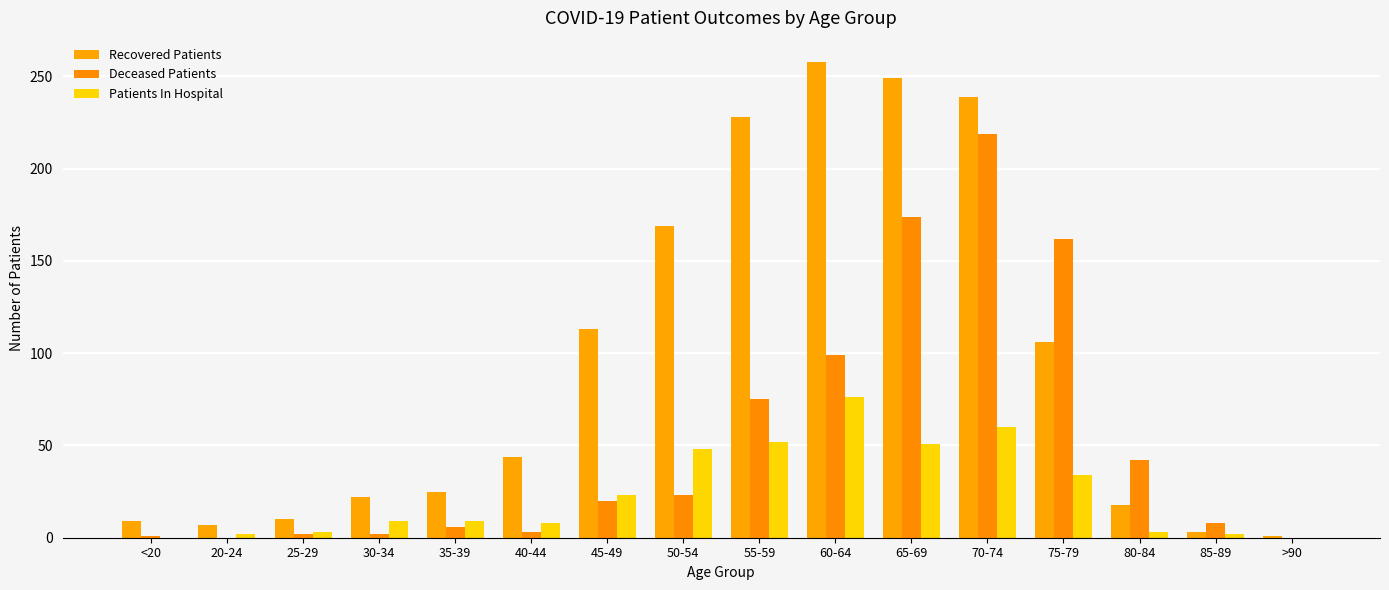

What is the approximate value of Patients In Hospital at 20-24?

2